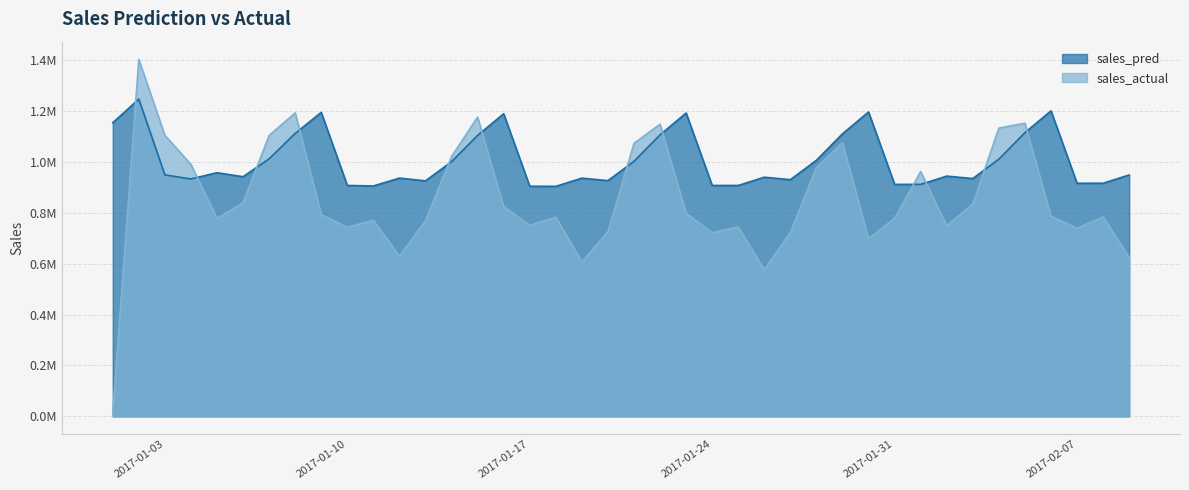

What is the label of the 24th point from the right?

2017-01-17